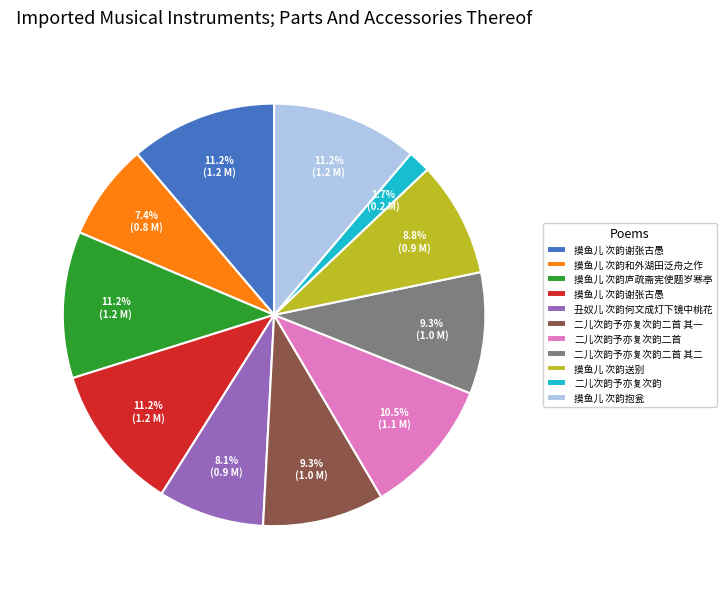

Is there a majority slice in this chart?

No